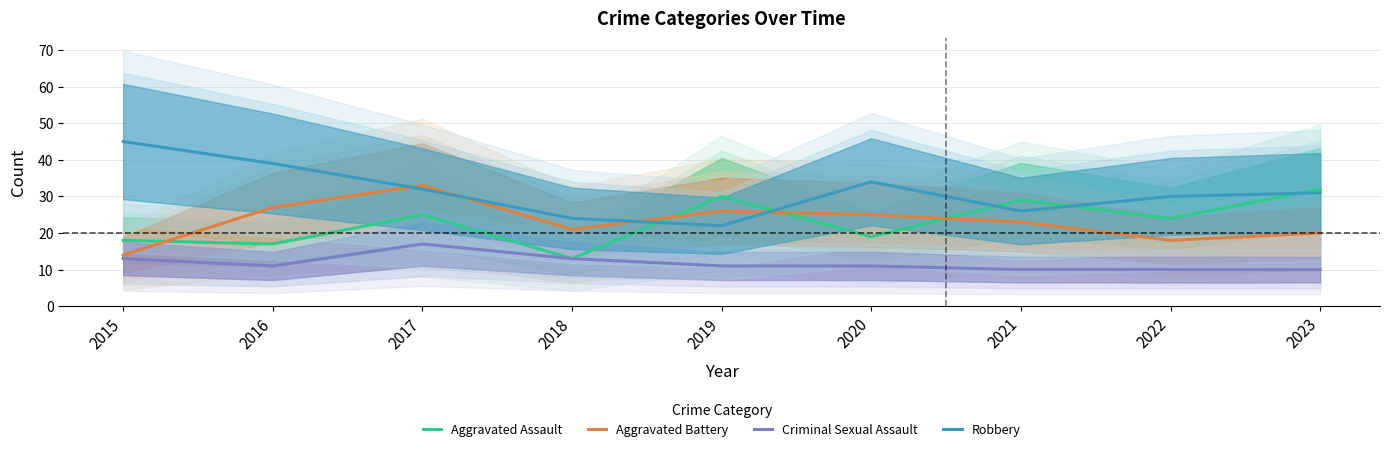

Which series has the largest total across all categories?

Robbery